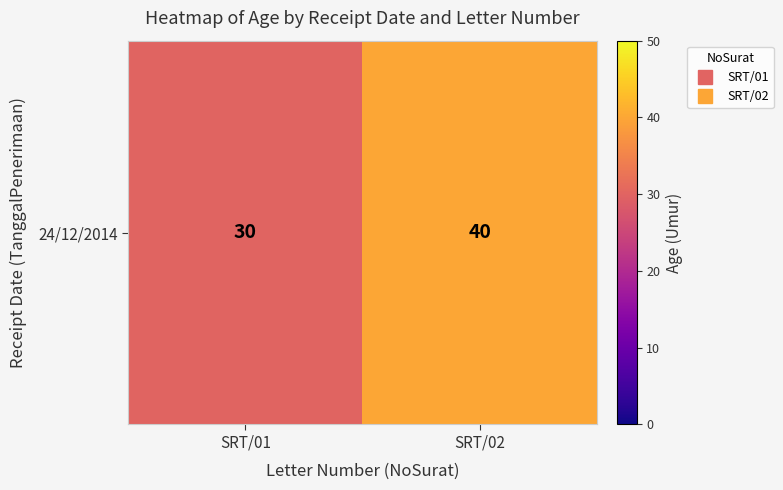

True or false: the data shows 40 at SRT/01.

False